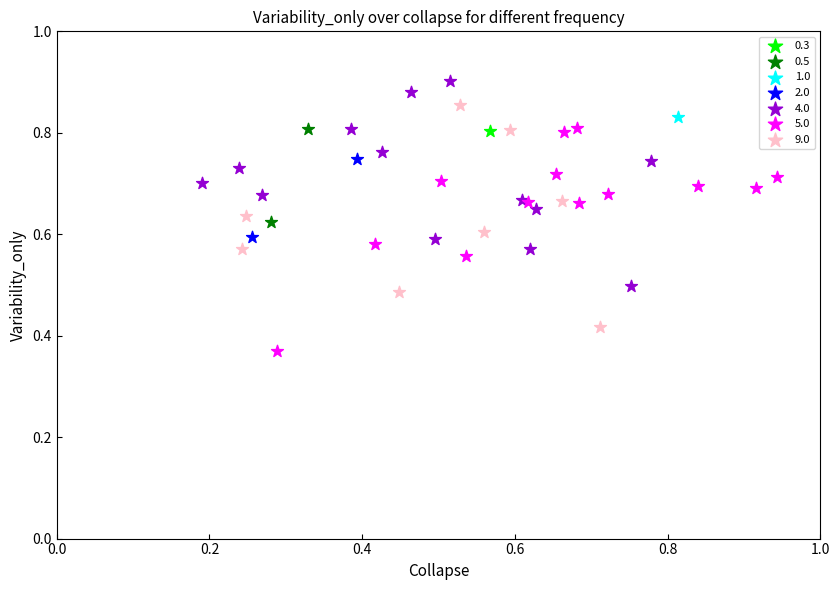

What are all the series names shown in the legend?

0.3, 0.5, 1.0, 2.0, 4.0, 5.0, 9.0